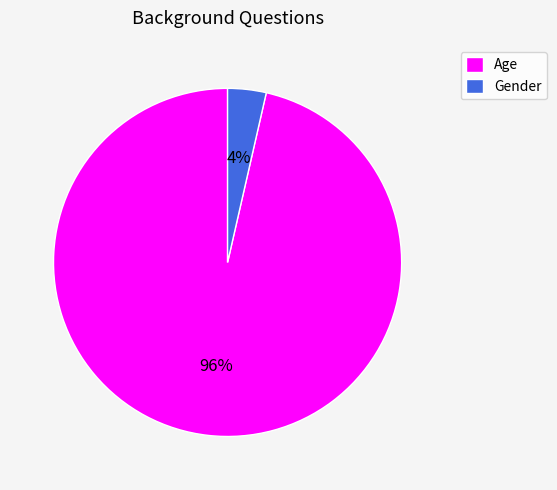

Which slice is the smallest?

Gender